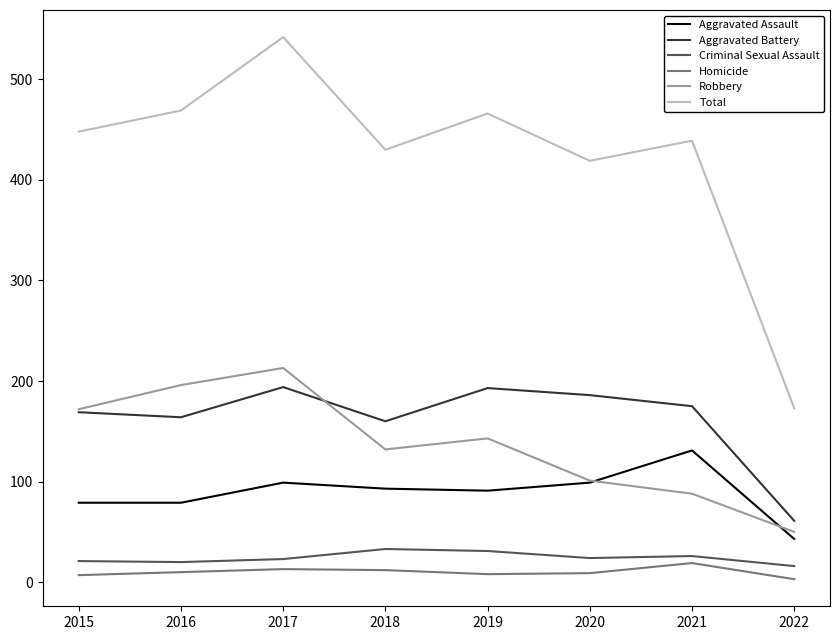

What is the greatest value displayed?

542